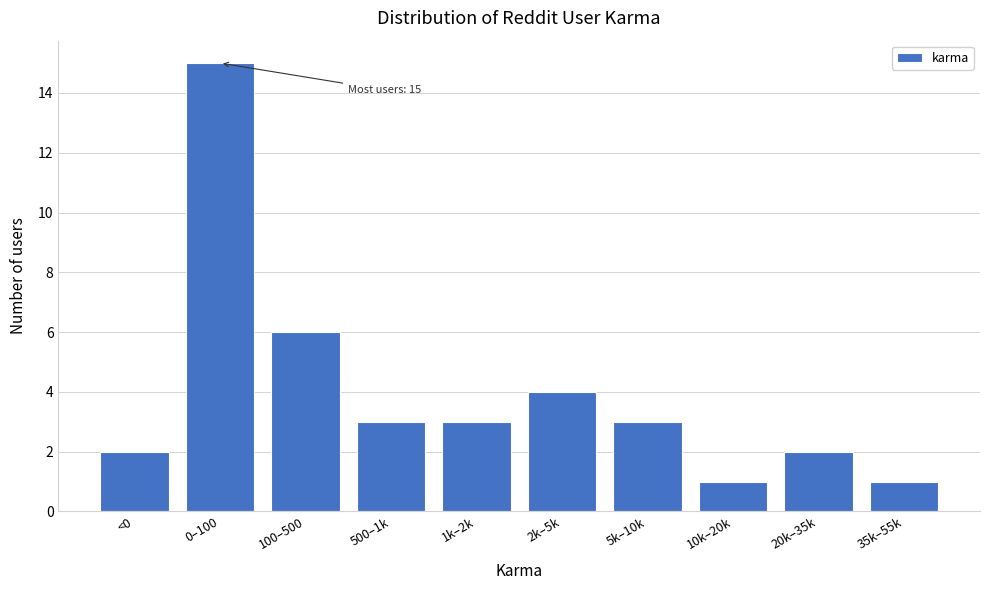

Reading left to right, extract all data points from this chart.

2	15	6	3	3	4	3	1	2	1